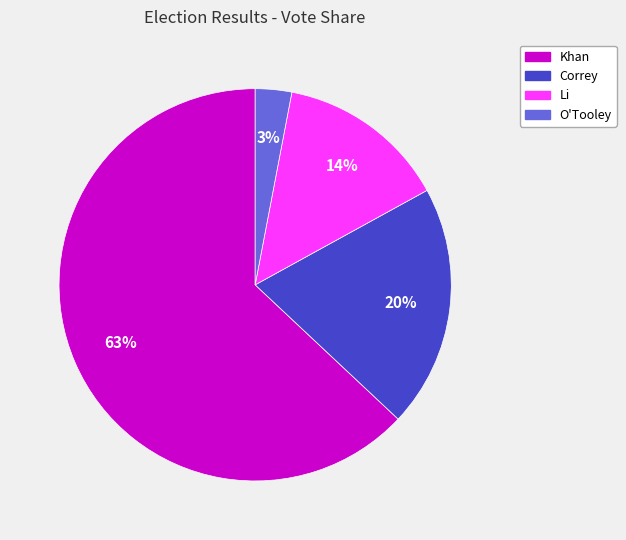

True or false: O'Tooley accounts for 3% of the total.

True